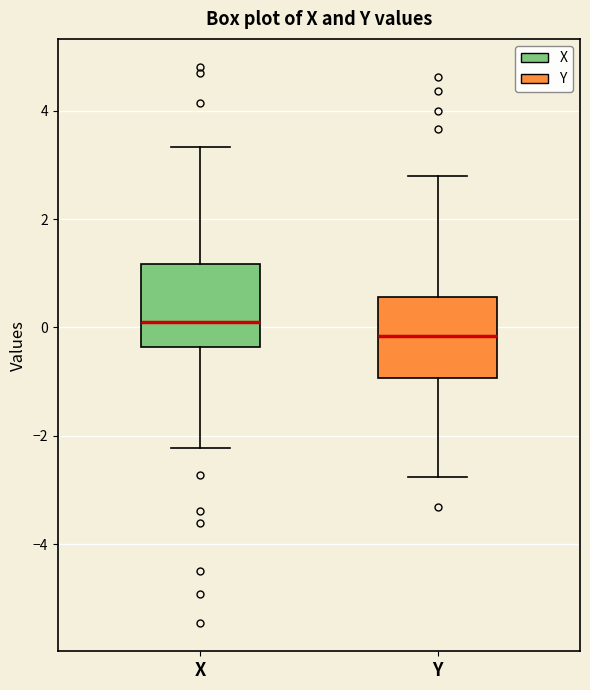

Which box's median line is the highest?

X